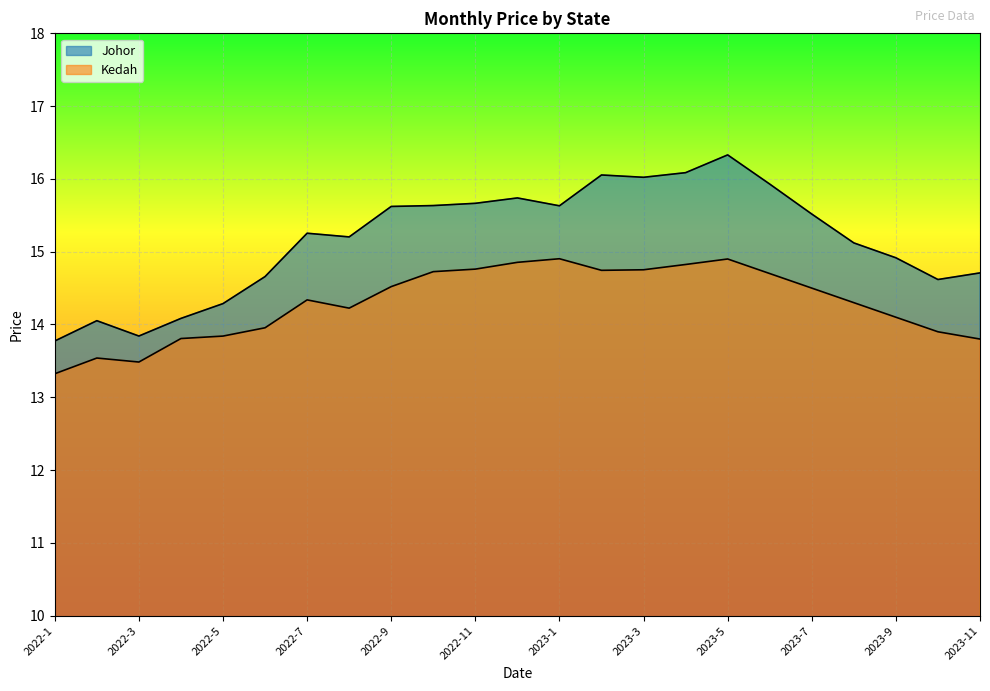

True or false: Kedah and Johor cross at least once.

False